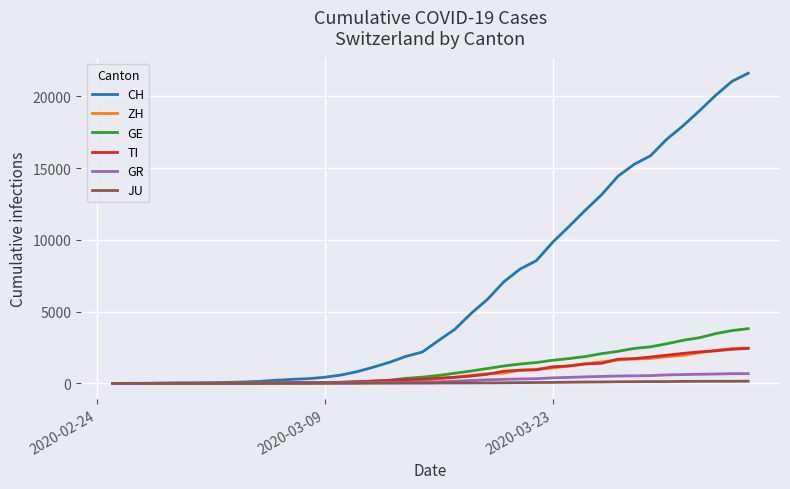

Which series has the largest total across all categories?

CH